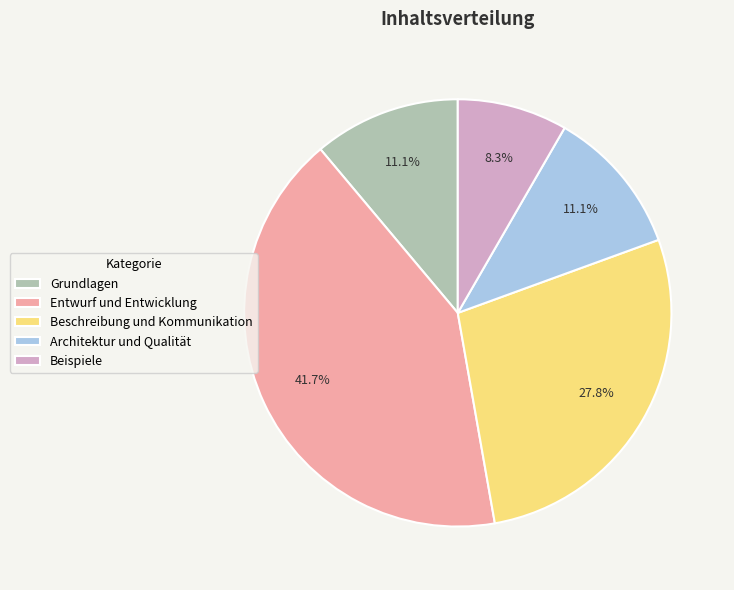

Is there any slice that represents more than half of the pie?

No